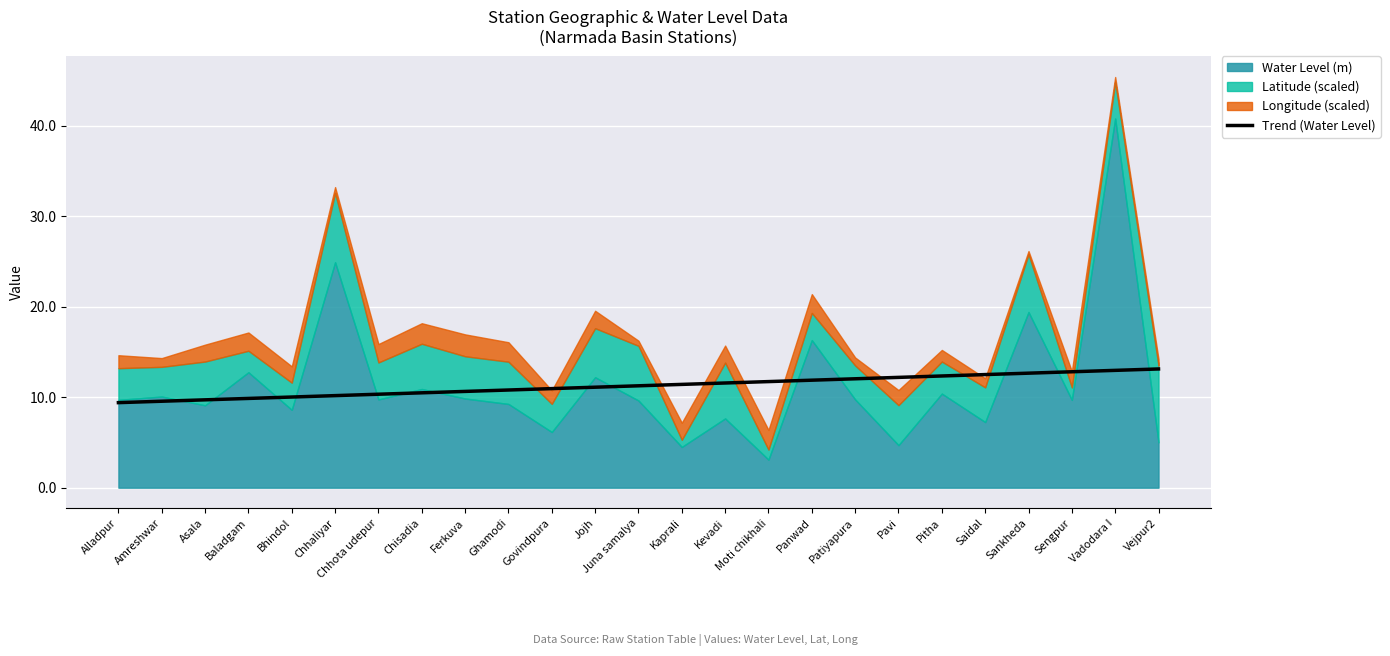

What position from the left is Vejpur2?

25